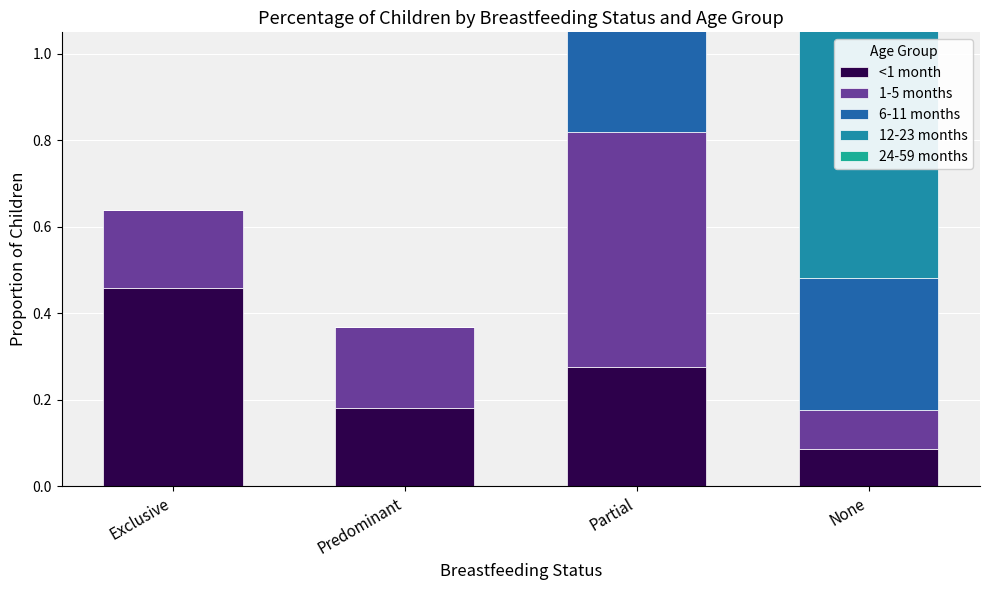

Reading left to right, transcribe all the data shown in this chart.

<1 month: Exclusive=0.5	Predominant=0.2	Partial=0.3	None=0.1
1-5 months: Exclusive=0.2	Predominant=0.2	Partial=0.5	None=0.1
6-11 months: Exclusive=0.0	Predominant=0.0	Partial=0.7	None=0.3
12-23 months: Exclusive=0.0	Predominant=0.0	Partial=0.4	None=0.6
24-59 months: Exclusive=0.0	Predominant=0.0	Partial=0.0	None=1.0